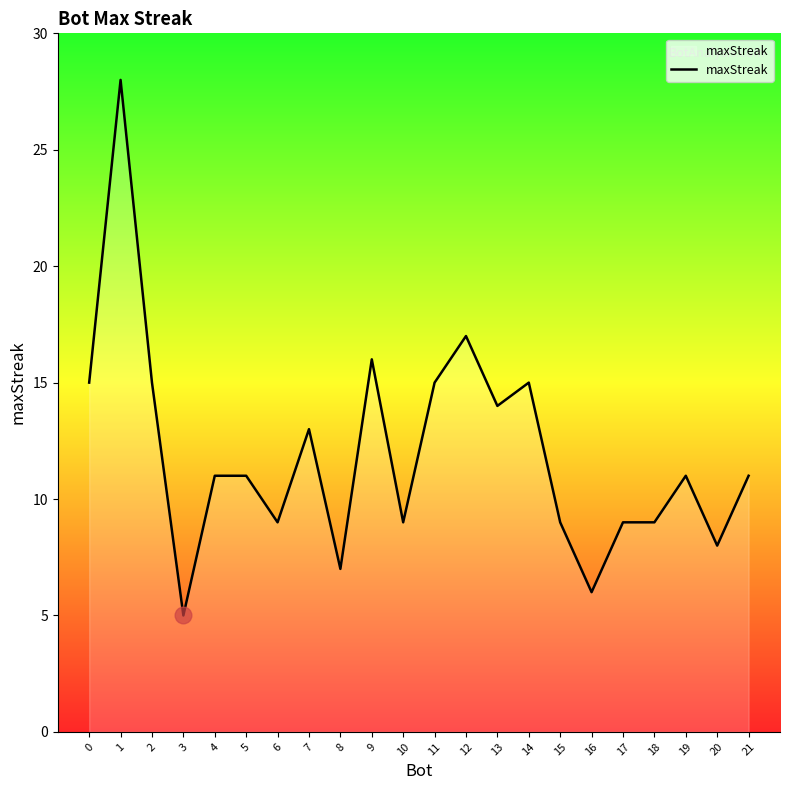

Between 3 and 17, which is larger?

17